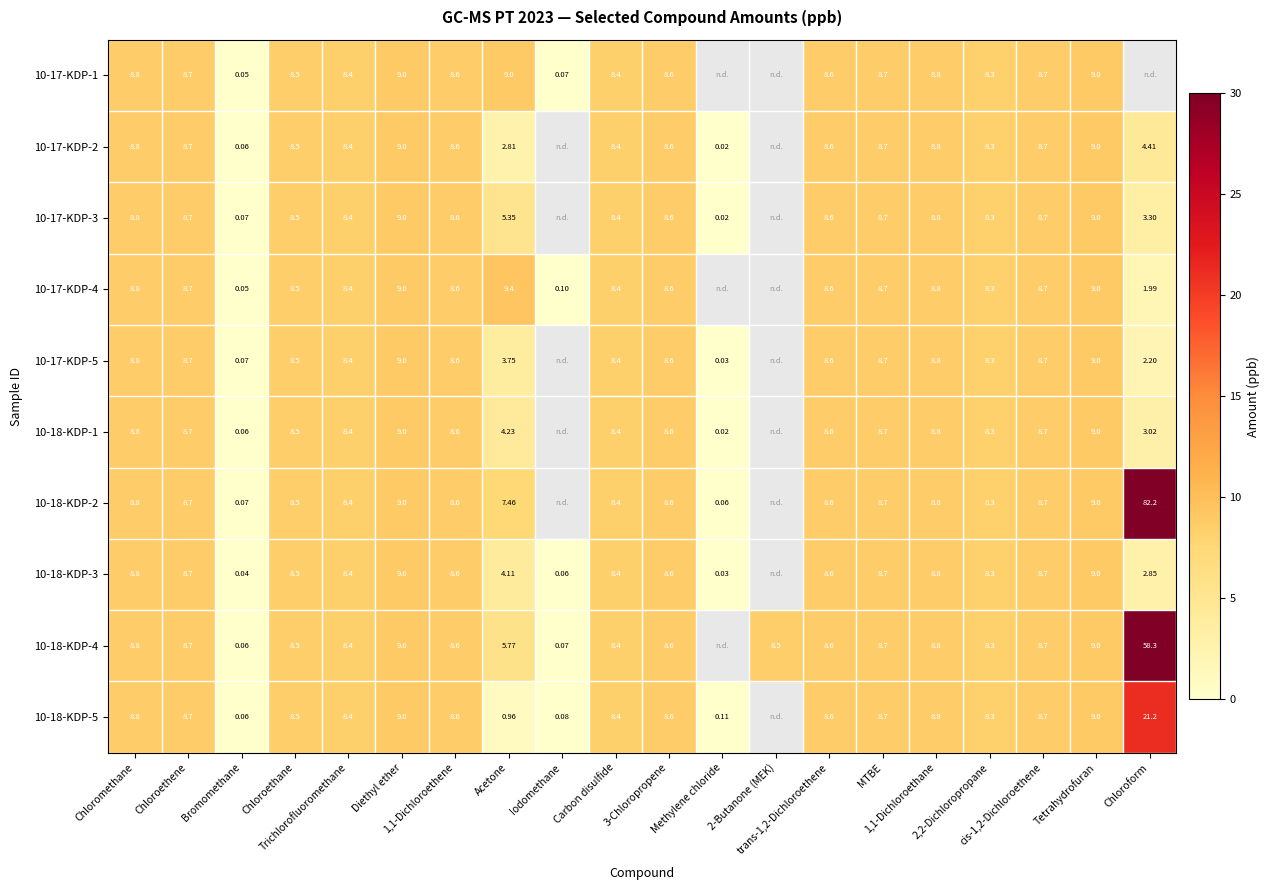

The 10-18-KDP-2 series shows 12.4 at Chloromethane. True or false?

False